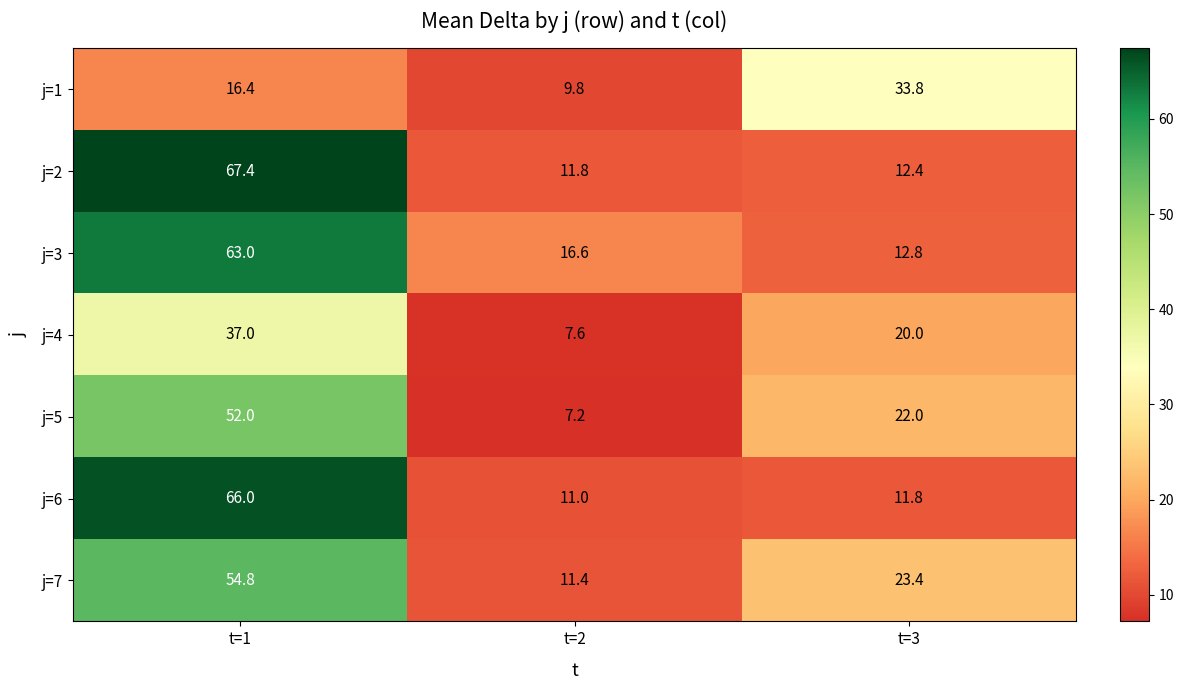

What is the maximum value for j=4?

37.0